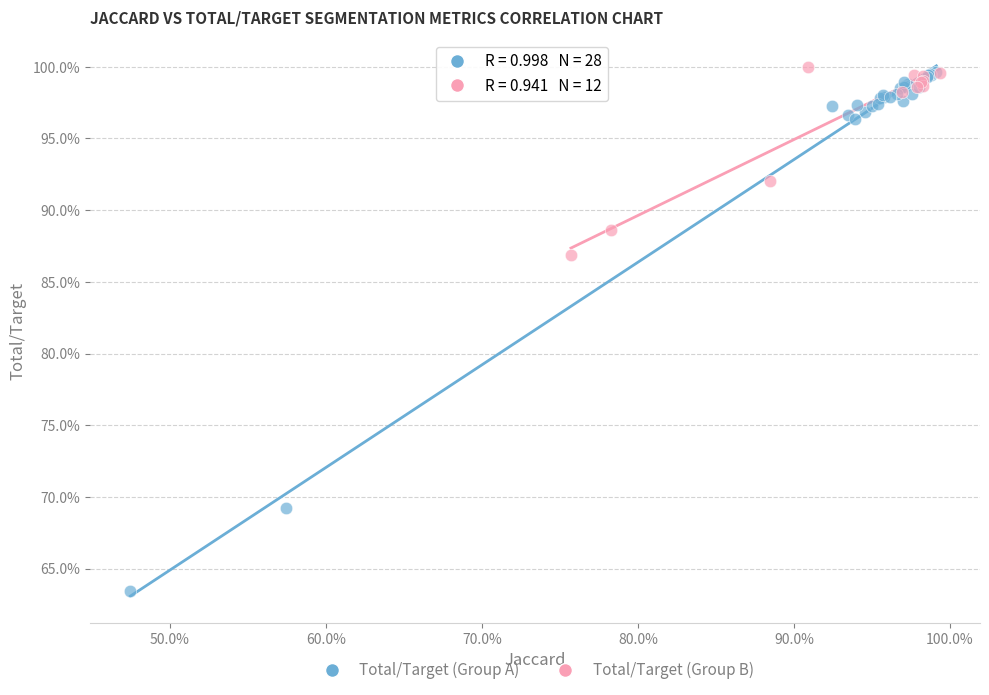

Which series contains the lowest Y value?

Total/Target (Group A)